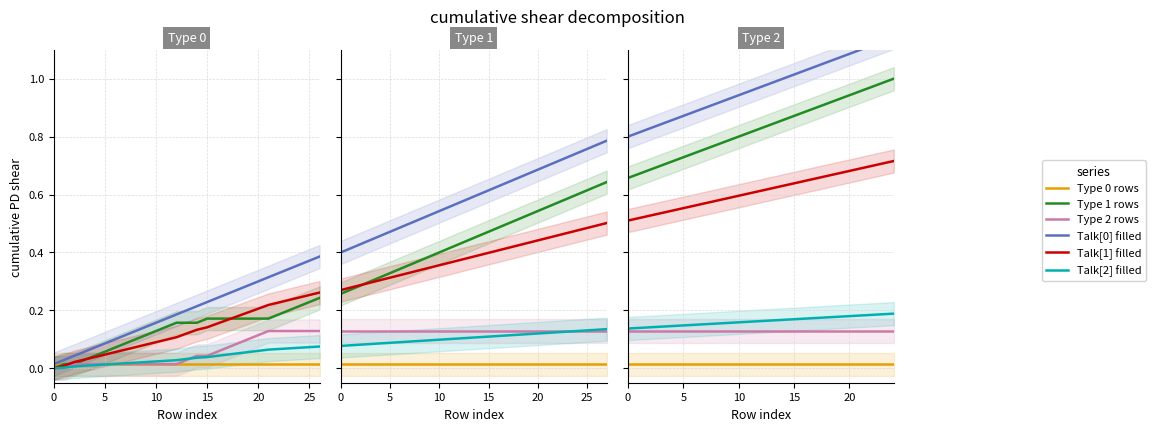

What is the label of the 12th point from the left?

11